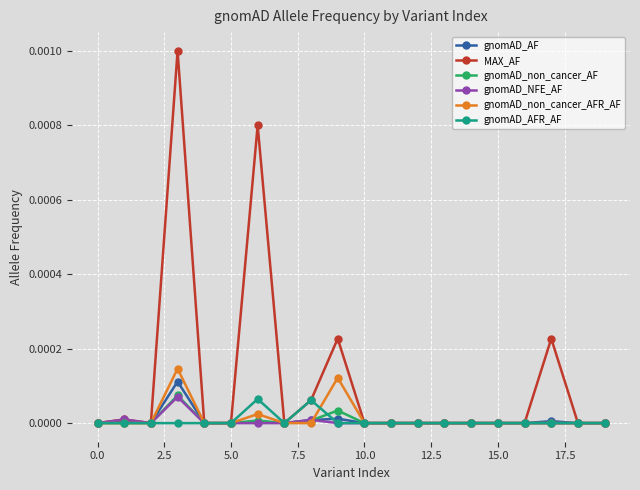

Count the number of data series in this chart.

6